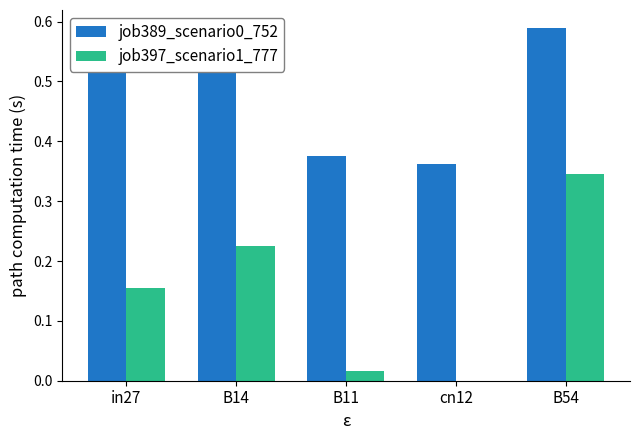

True or false: job389_scenario0_752 has a value of 0.9 at in27.

False